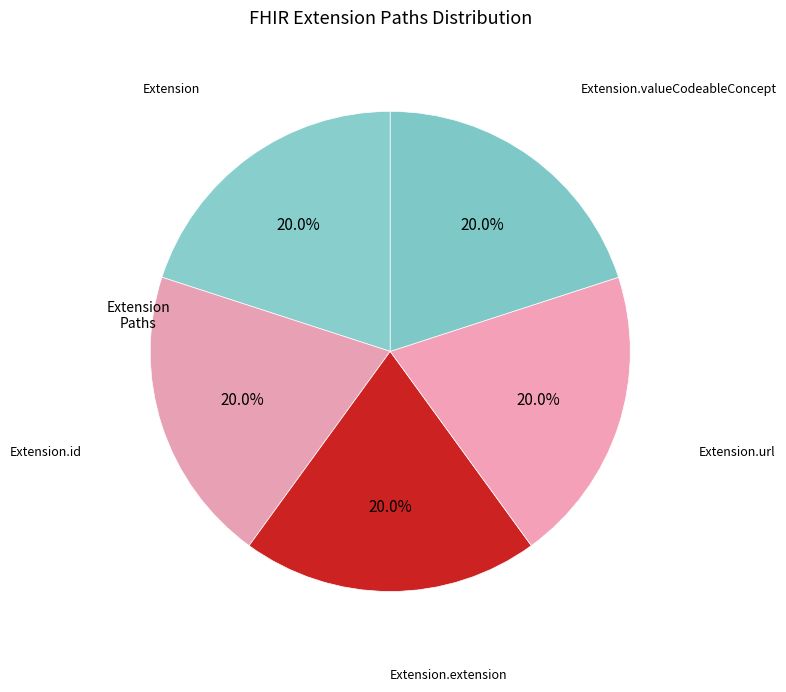

Count the number of slices in the pie.

5